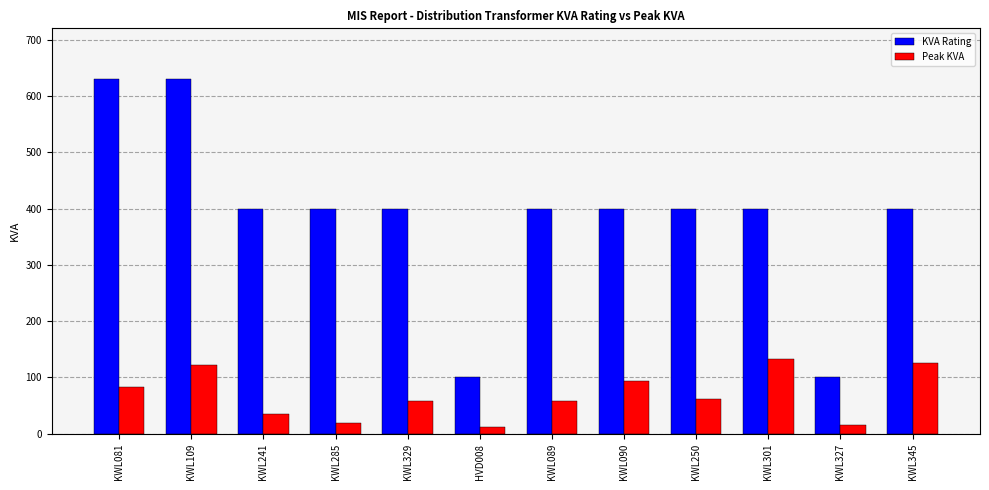

What are all the series names shown in the legend?

KVA Rating, Peak KVA